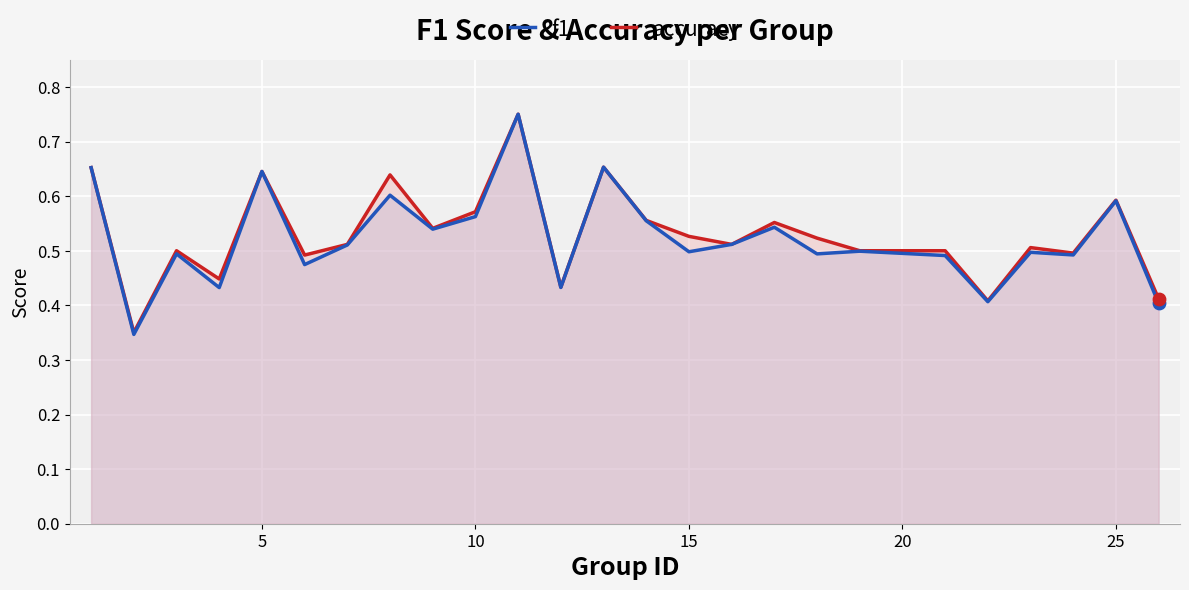

What are all the series names shown in the legend?

f1, accuracy